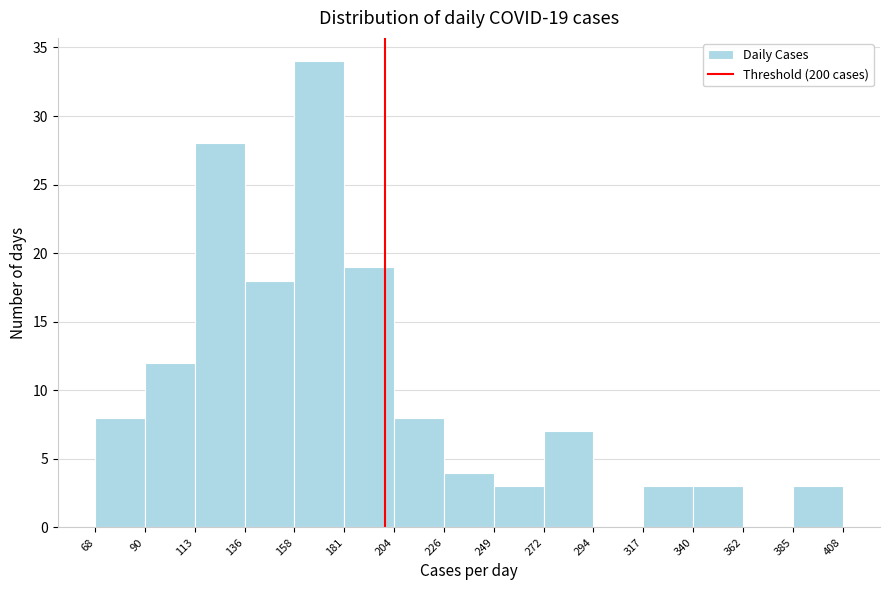

Which range on the x-axis has the tallest bar?

158 to 181